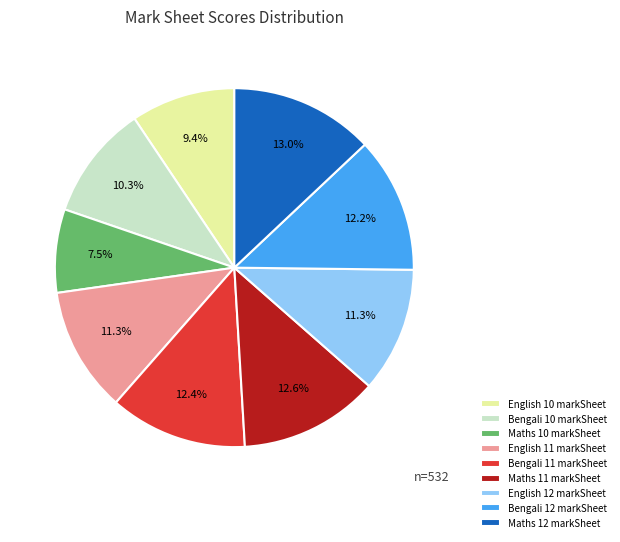

Is there any slice that represents more than half of the pie?

No